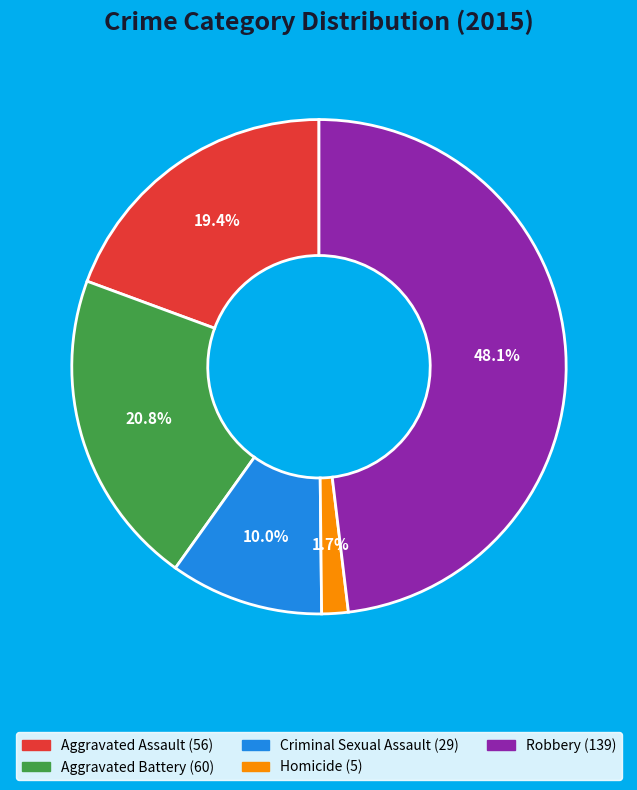

To the nearest percent, what is the difference between the Aggravated Battery and Homicide slice percentages?

19%